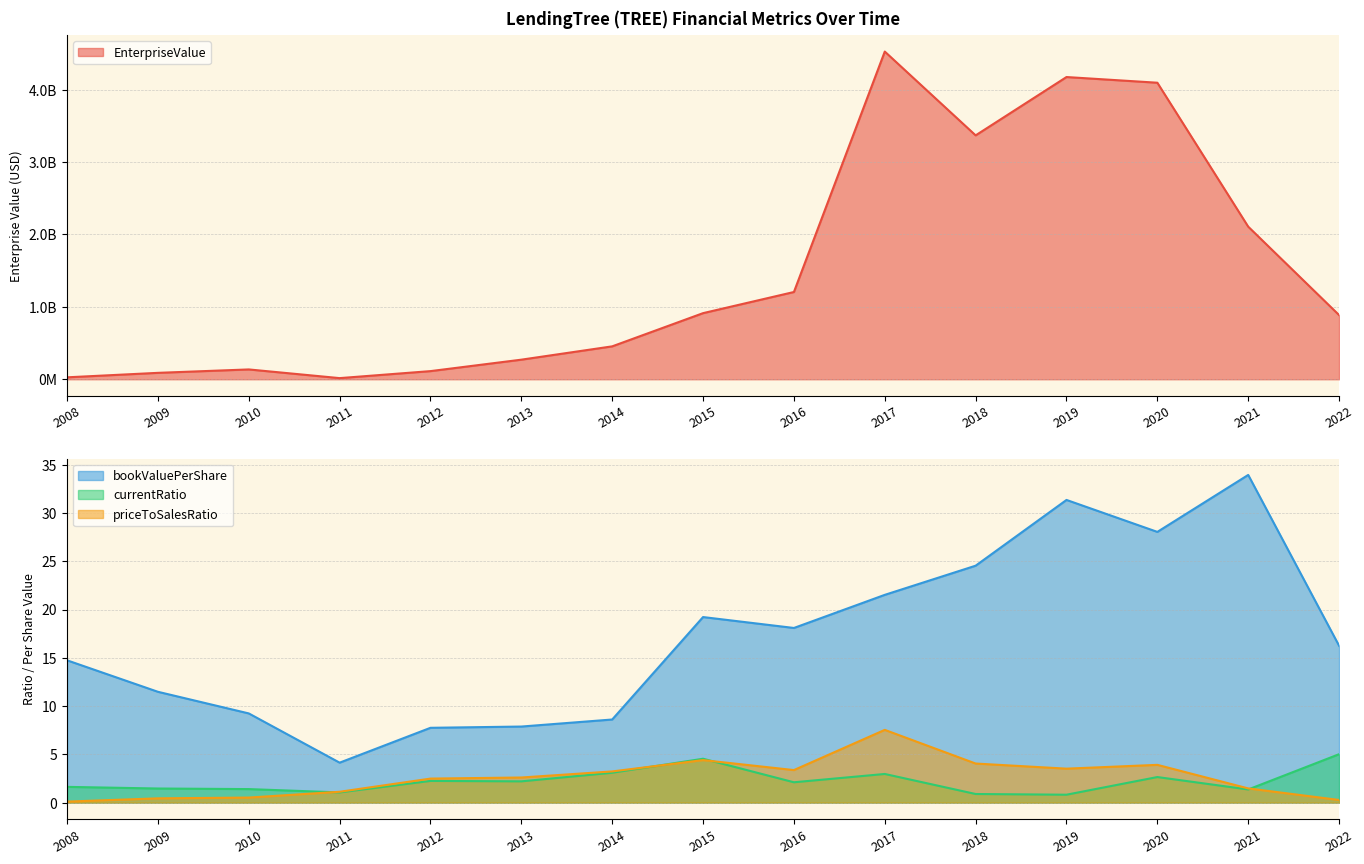

At how many categories does at least one series exceed 261898297?

10